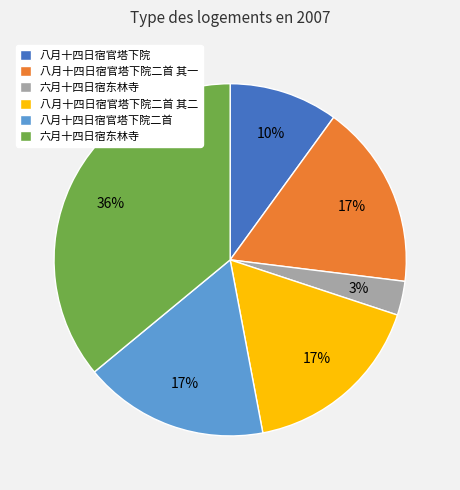

Is there a majority slice in this chart?

No